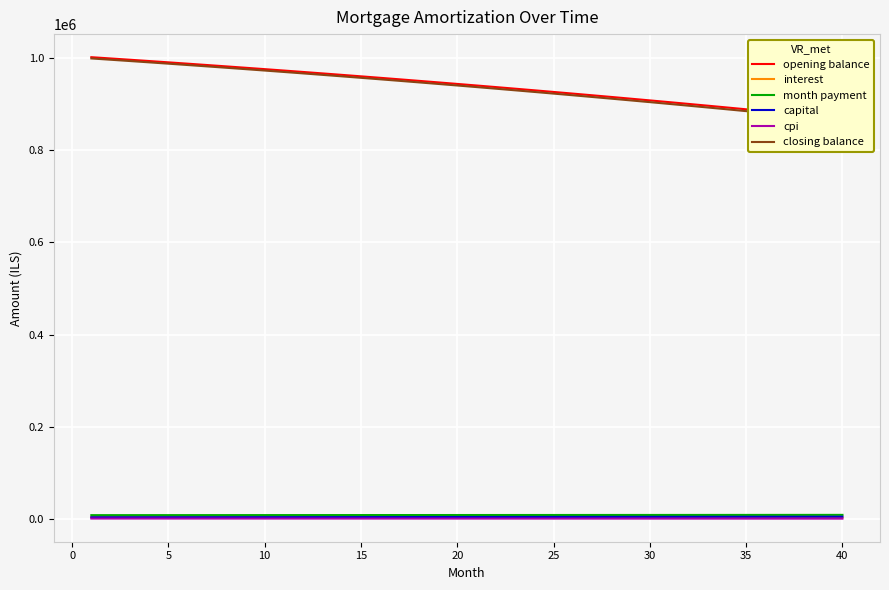

Is the value of opening balance at 26 greater than the value of interest at 35?

Yes